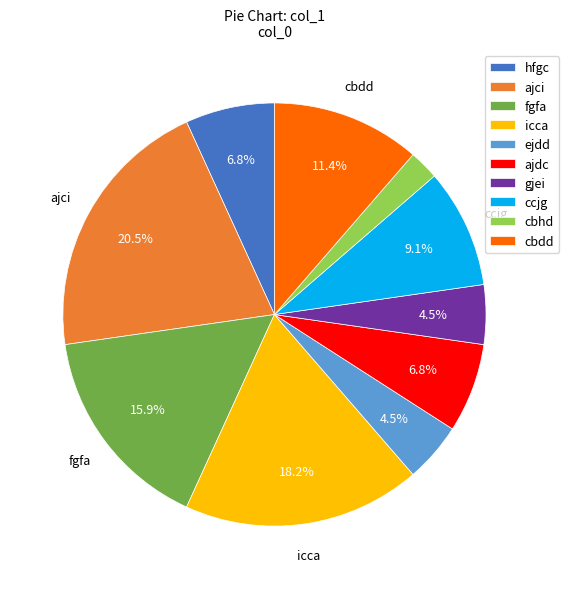

To the nearest percent, what percentage of the pie is cbhd?

2%